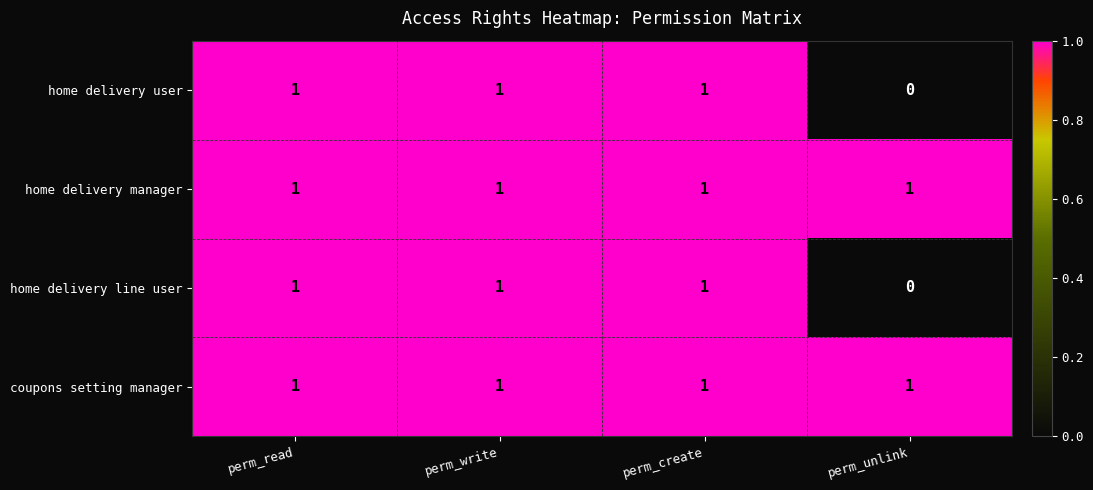

Count the home delivery line user values in the range 1 to 2.

3